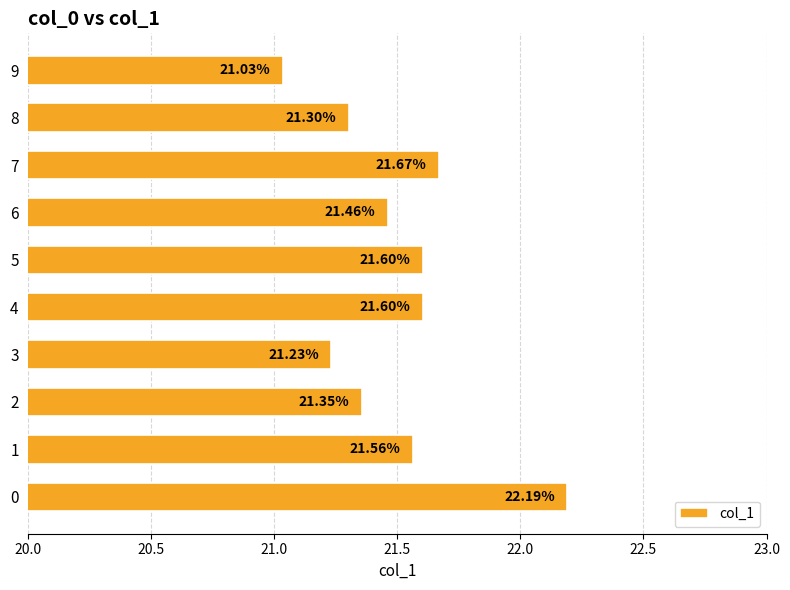

What is the difference between the maximum and minimum values?

1.2